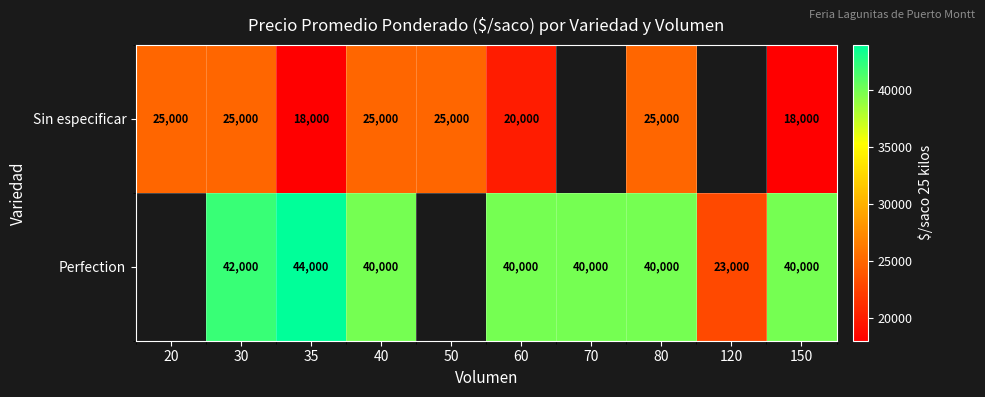

At how many categories does at least one series exceed 25676?

7